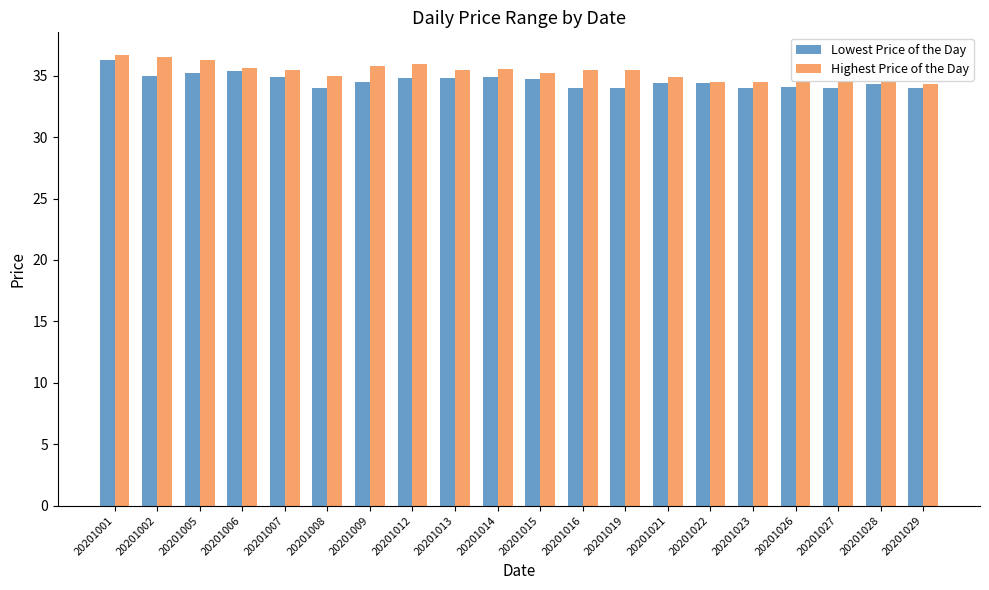

Which series has the largest total across all categories?

Highest Price of the Day